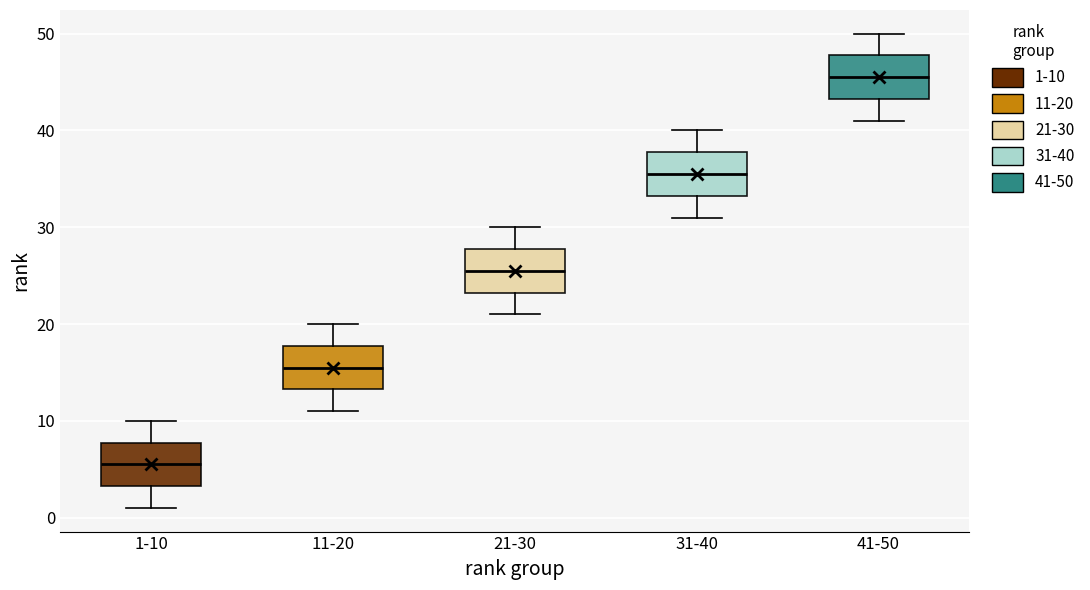

Reading left to right, transcribe this box plot: for each box, give where its median line is, the range the box spans, and where its two whiskers end, as read against the y-axis. The values are not printed on the chart, so give them approximately, as read against the axis.

1-10: median 6, box 3 to 8, whiskers 1 to 10
11-20: median 16, box 13 to 18, whiskers 11 to 20
21-30: median 26, box 23 to 28, whiskers 21 to 30
31-40: median 36, box 33 to 38, whiskers 31 to 40
41-50: median 46, box 43 to 48, whiskers 41 to 50